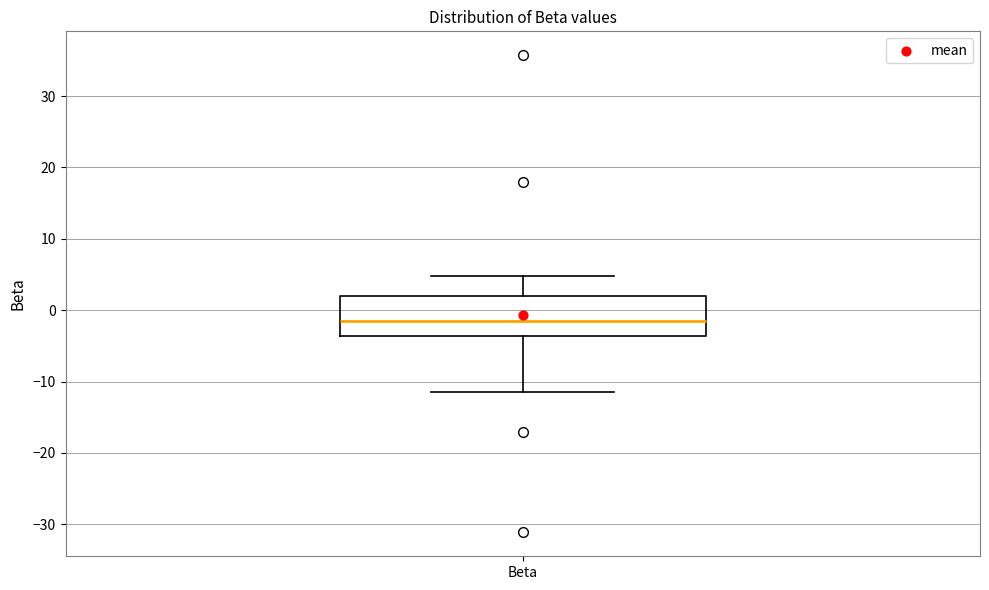

Where is the upper edge of the box for Beta on the y-axis? The values are not printed on the chart, so give them approximately, as read against the axis.

2